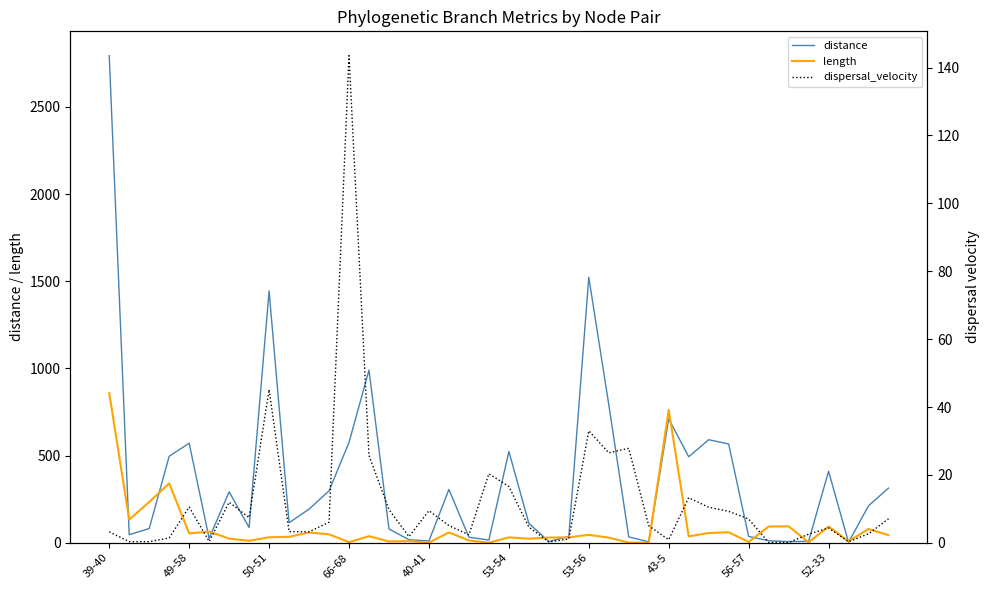

Does the chart display data point markers on the line(s)?

No